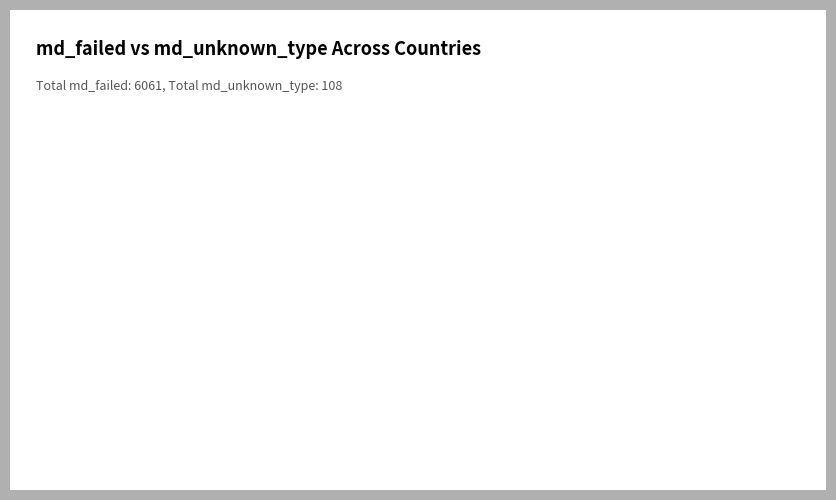

Is there any slice that represents more than half of the pie?

Yes